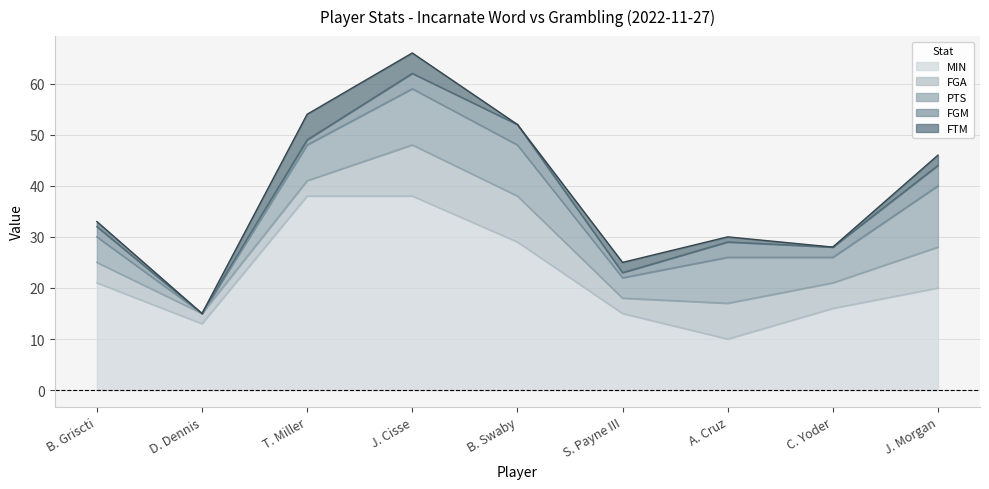

What is the difference between the second highest and second lowest values in the FGA series?

6